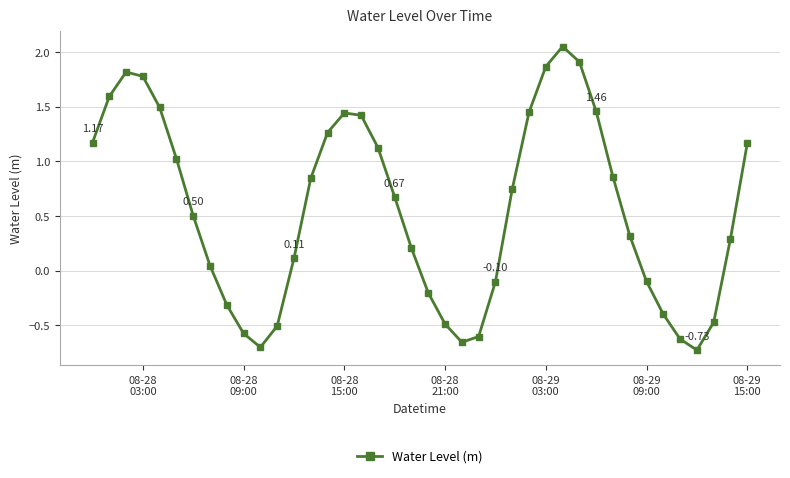

What is the sum of all values?

22.2